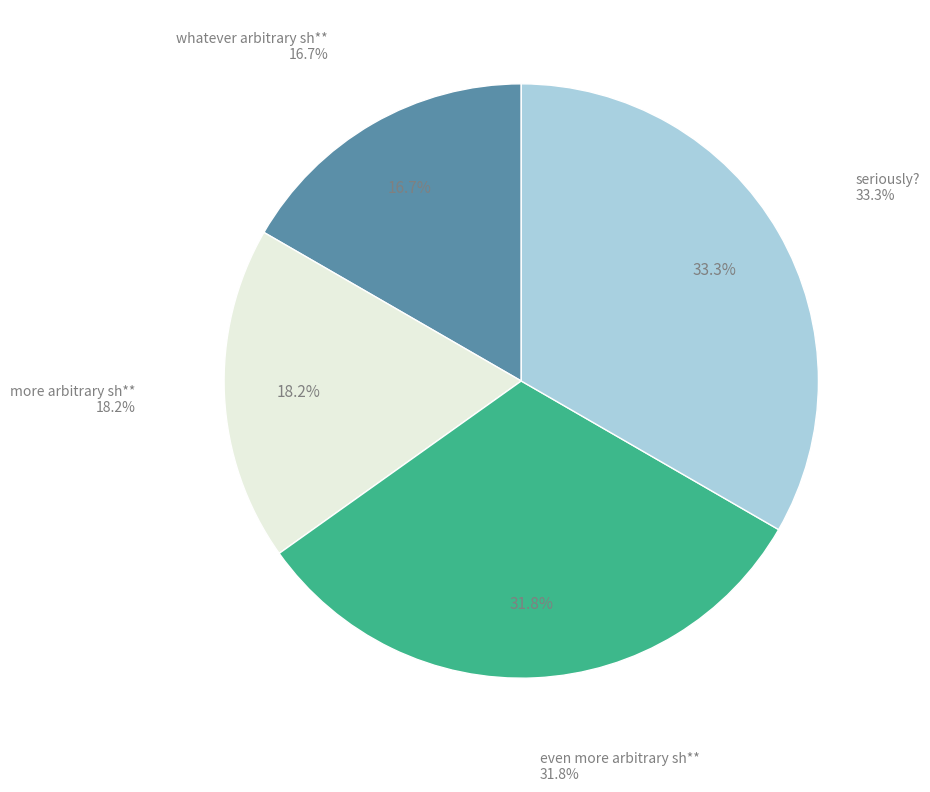

Approximately how many times larger is the value at even more arbitrary sh** compared to whatever arbitrary sh**?

1.9